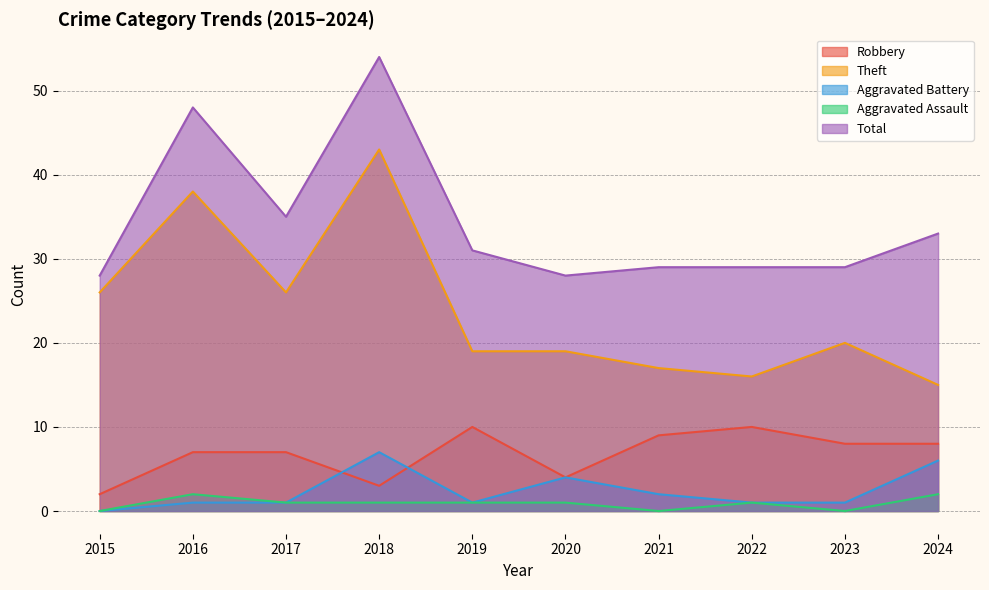

True or false: Theft and Aggravated Assault cross at least once.

False